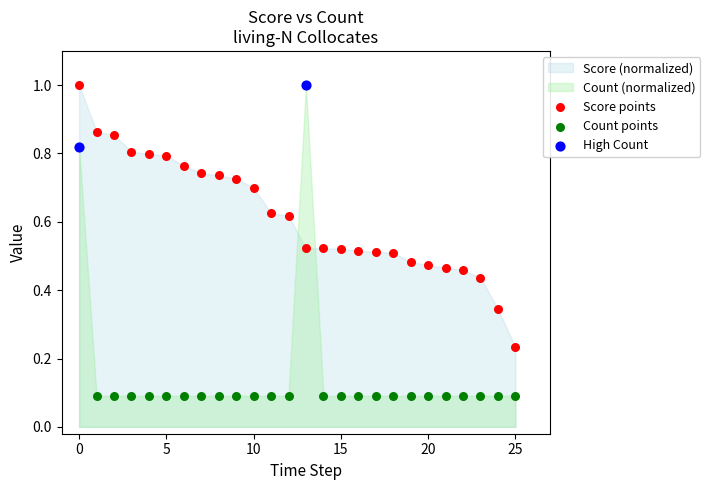

Which series contains the lowest Y value?

Count